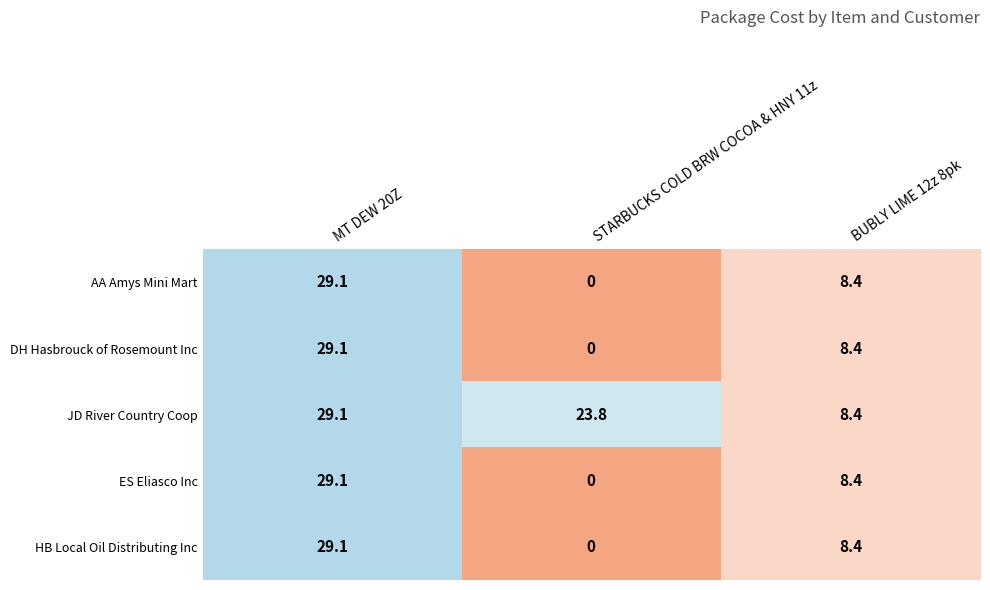

Reading left to right, list all the values displayed in this chart.

AA Amys Mini Mart: 29.1	0.0	8.4
DH Hasbrouck of Rosemount Inc: 29.1	0.0	8.4
JD River Country Coop: 29.1	23.8	8.4
ES Eliasco Inc: 29.1	0.0	8.4
HB Local Oil Distributing Inc: 29.1	0.0	8.4